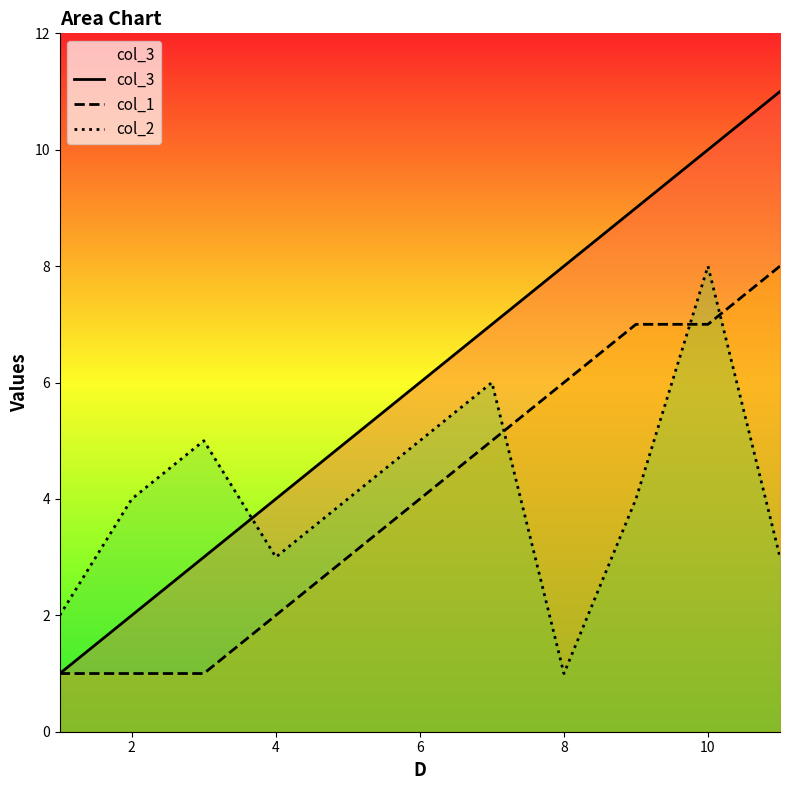

At how many categories does at least one series exceed 10?

1